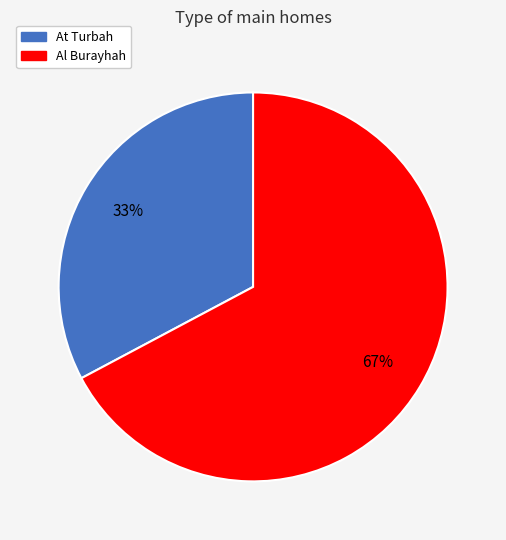

How many segments does this pie chart have?

2